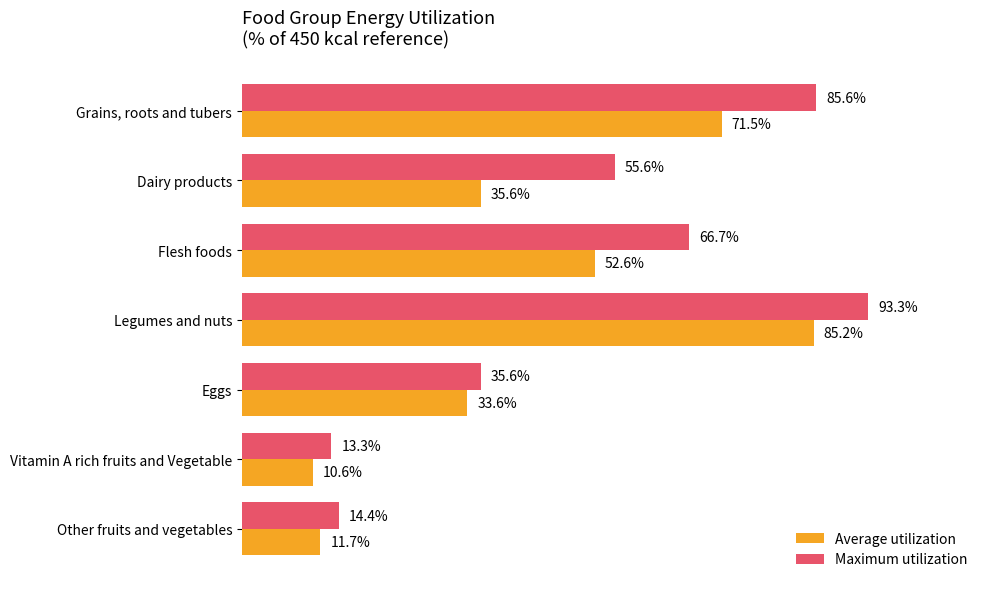

Which series has the largest range (max minus min)?

Maximum utilization